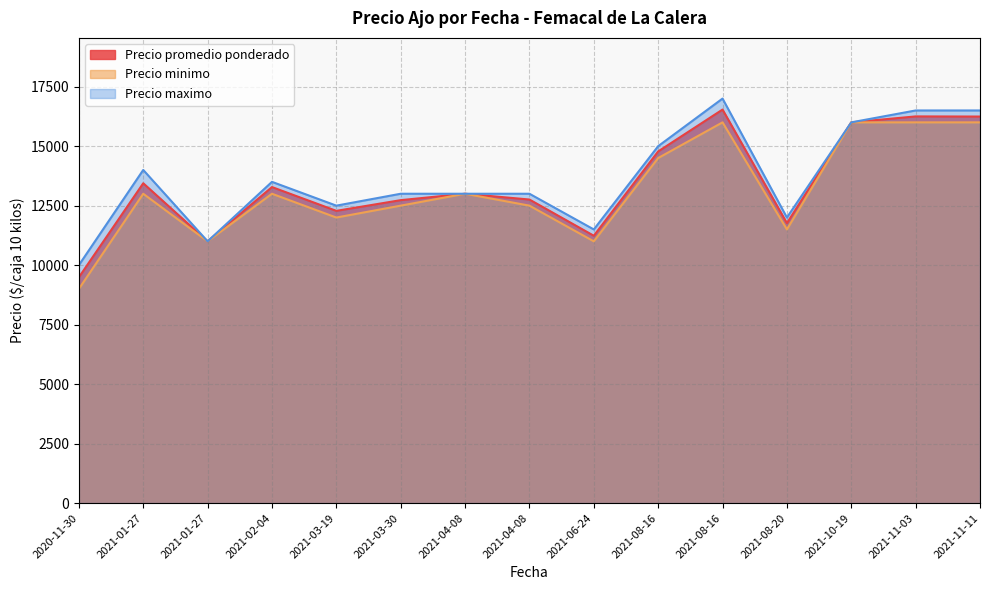

Rank the series at 2021-10-19 from lowest to highest value.

Precio promedio ponderado, Precio minimo, Precio maximo